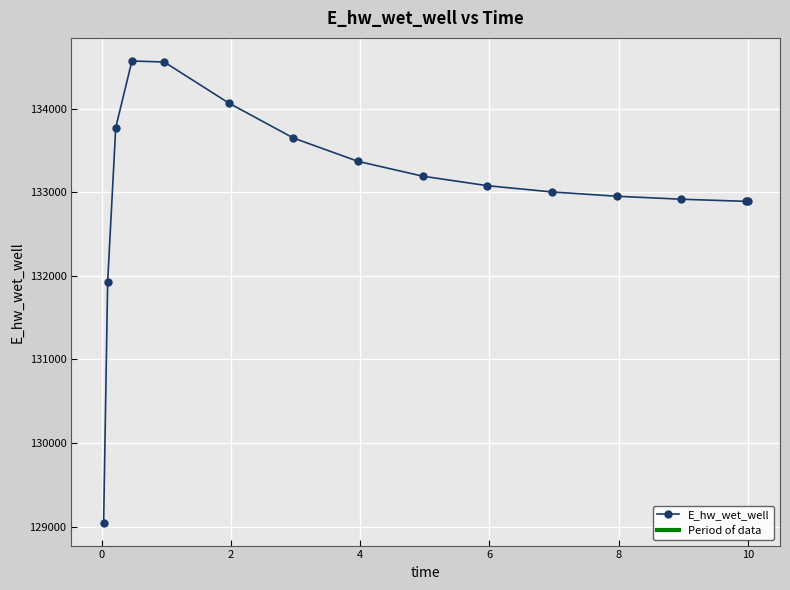

What is the greatest value displayed?

134569.7